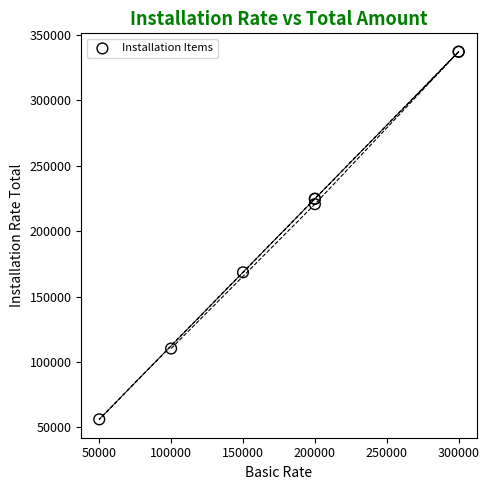

What Y value in the scatter plot is closest to 196630?

220600